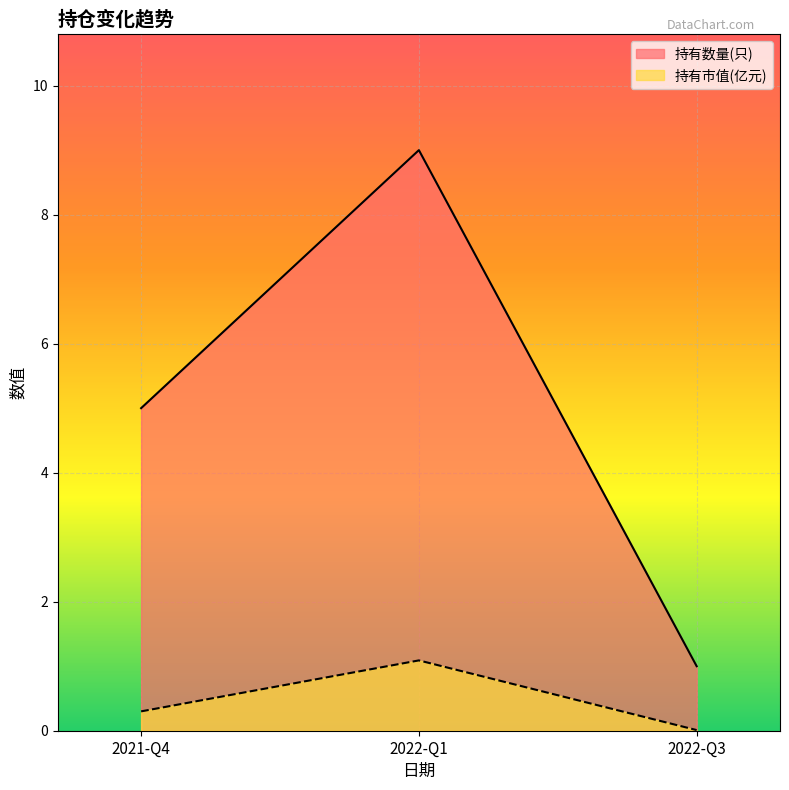

True or false: 持有市值(亿元) has a value of 0.3 at 2021-Q4.

True